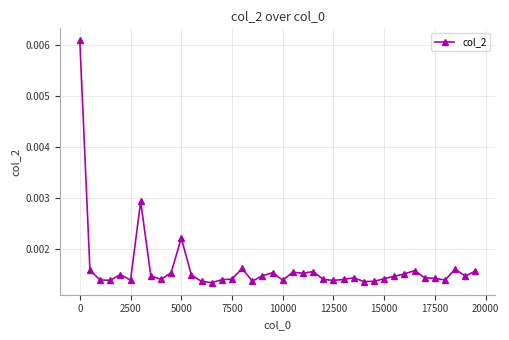

True or false: there are more than 1 points higher than both neighbors.

True